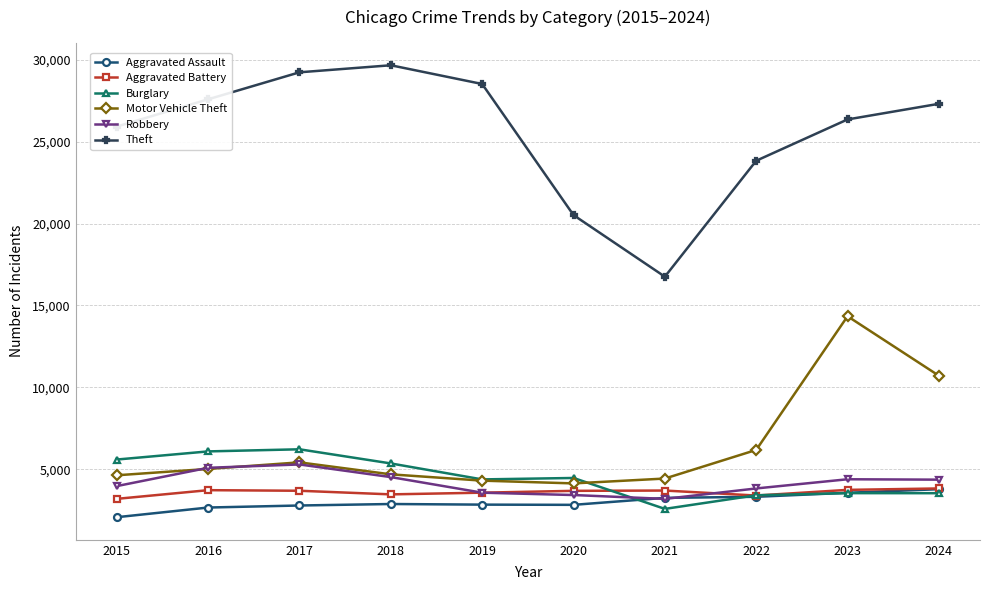

What is the average value of the Burglary series?

4514